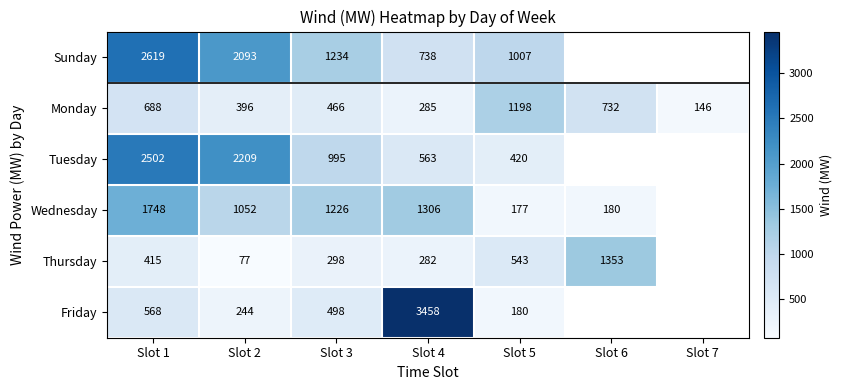

What is the sum of the Wednesday values at Slot 6 and Slot 4?

1486